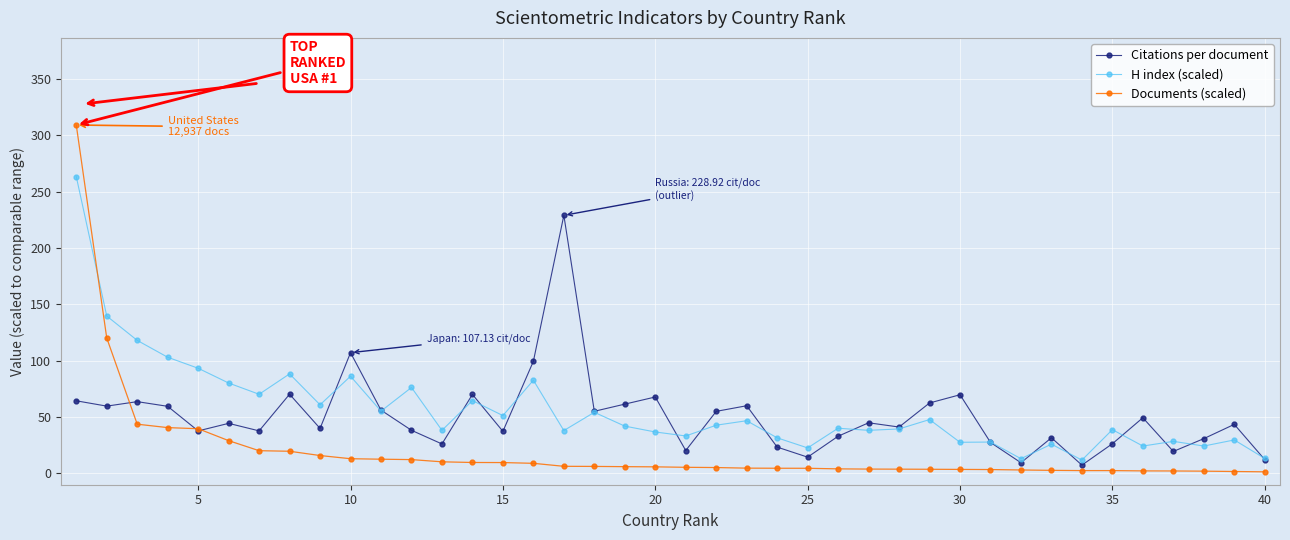

At how many categories does at least one series exceed 128?

3